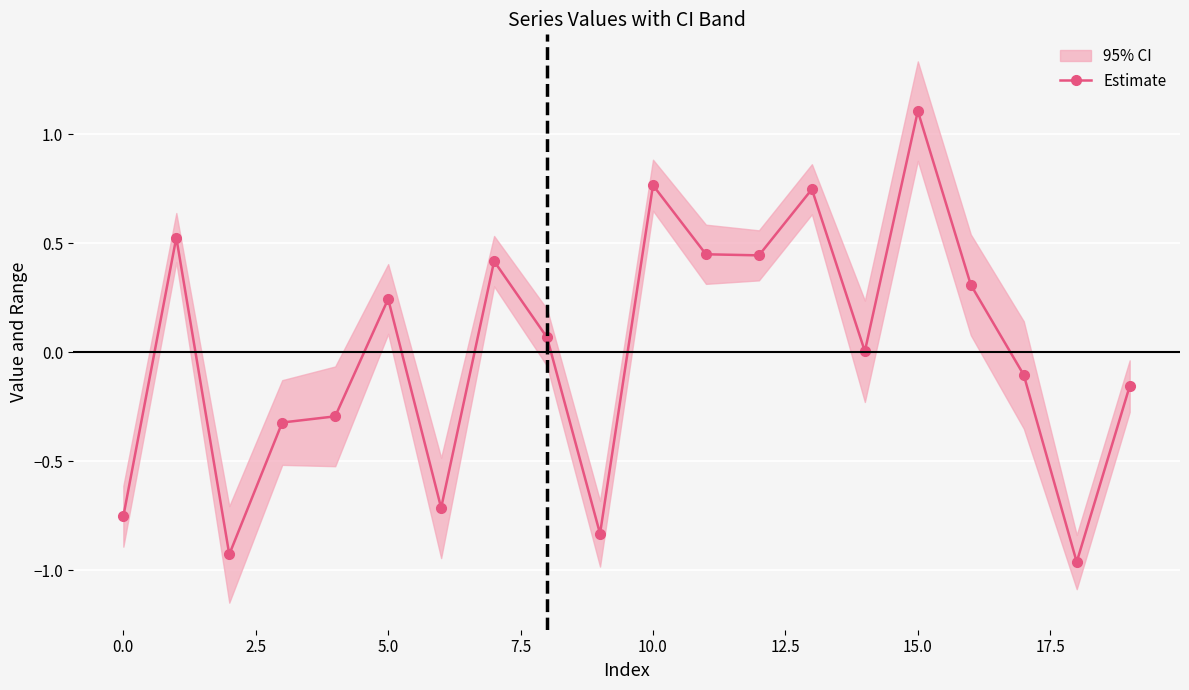

Which category has the highest value in the Estimate series?

15.0